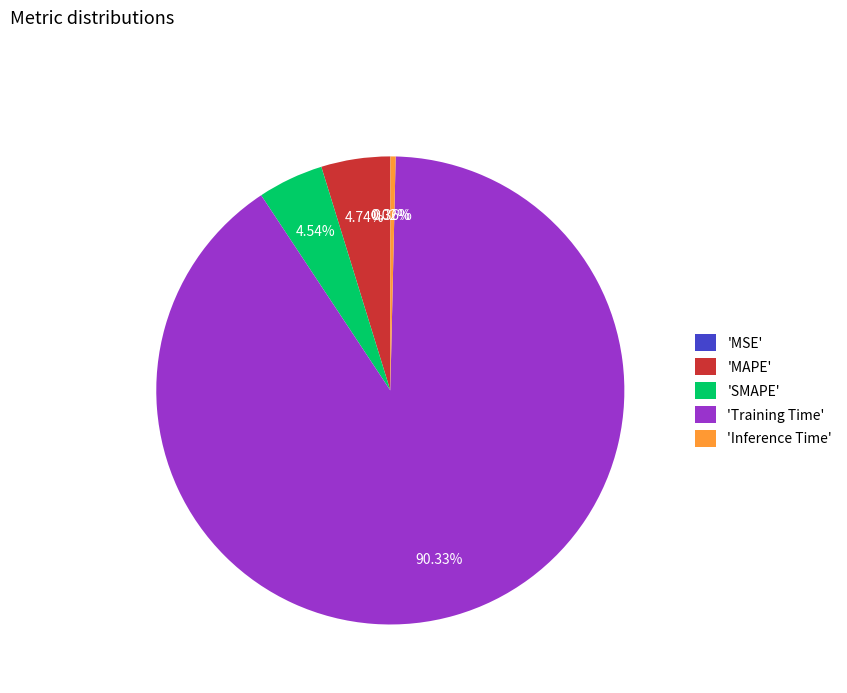

Which has a higher value, 'MAPE' or 'Inference Time'?

'MAPE'